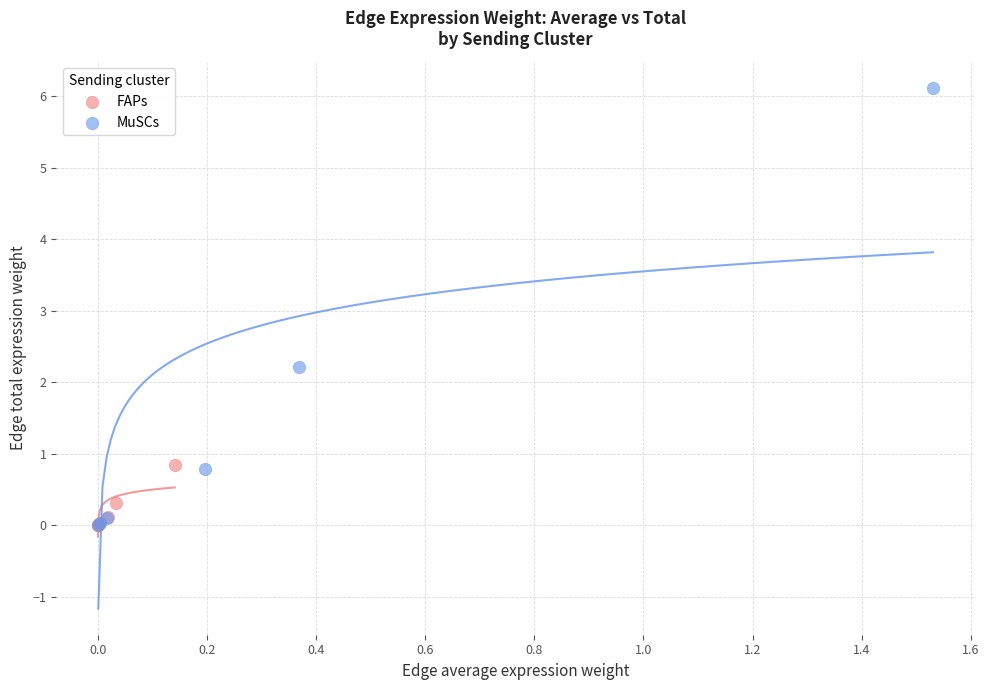

Which series contains the highest Y value?

MuSCs